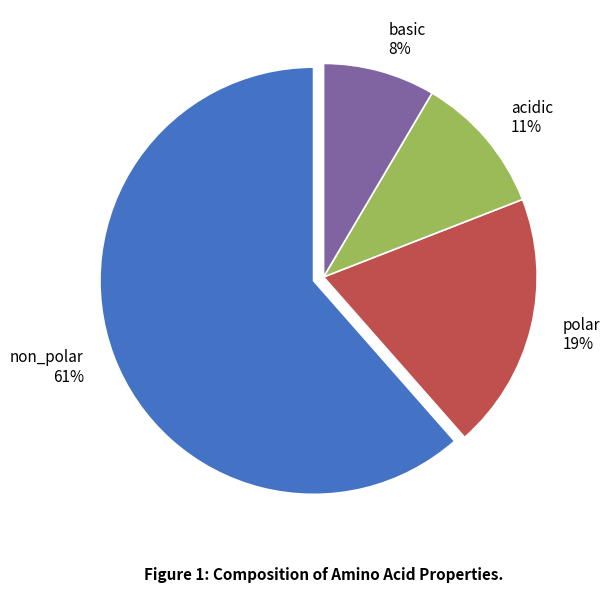

Between acidic and basic, which is larger?

acidic